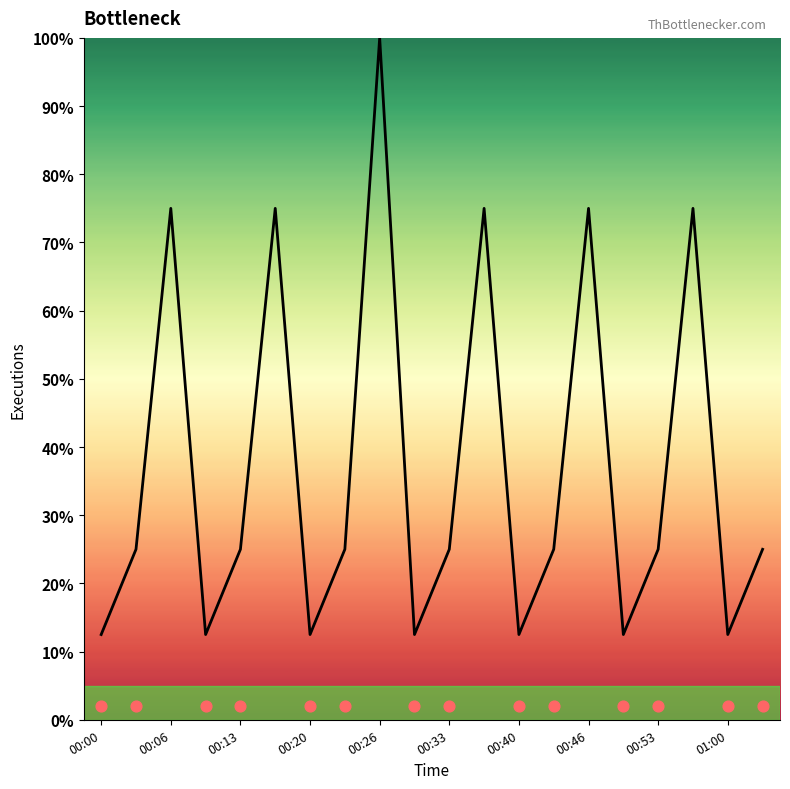

Approximately how many times larger is the value at 00:56 compared to 00:13?

3.0